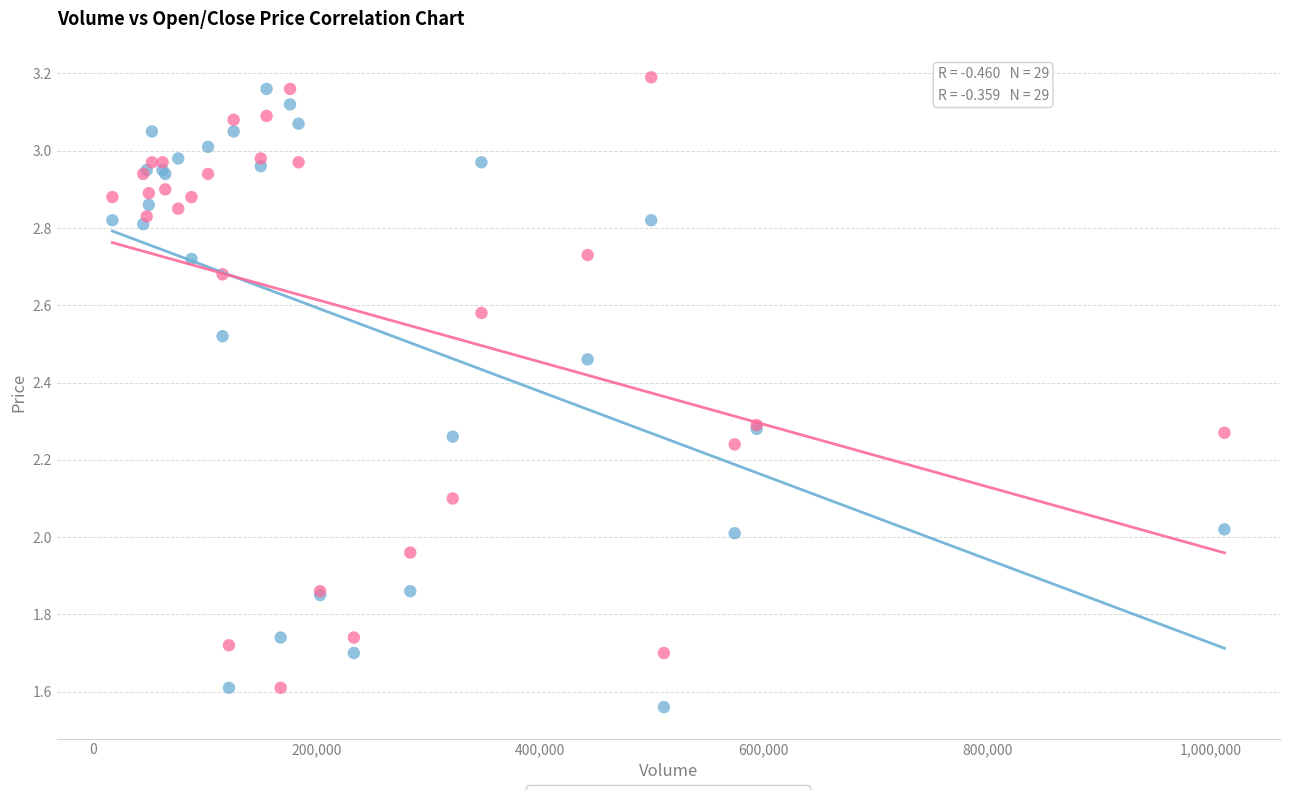

What is the X range (max minus min) for the scatter plot?

995200.0